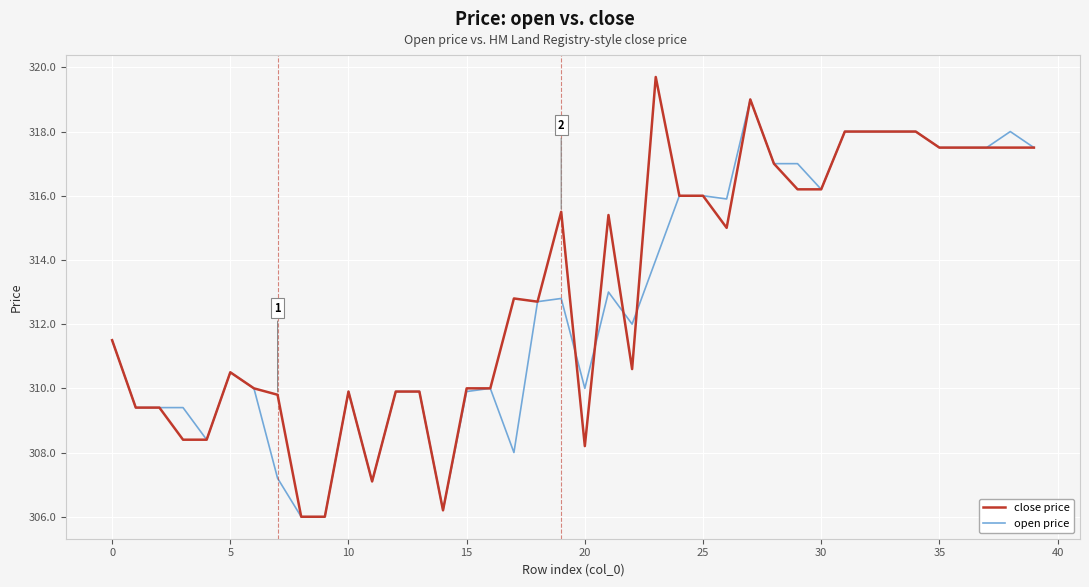

Rank the series by their maximum value, from lowest to highest.

open price, close price